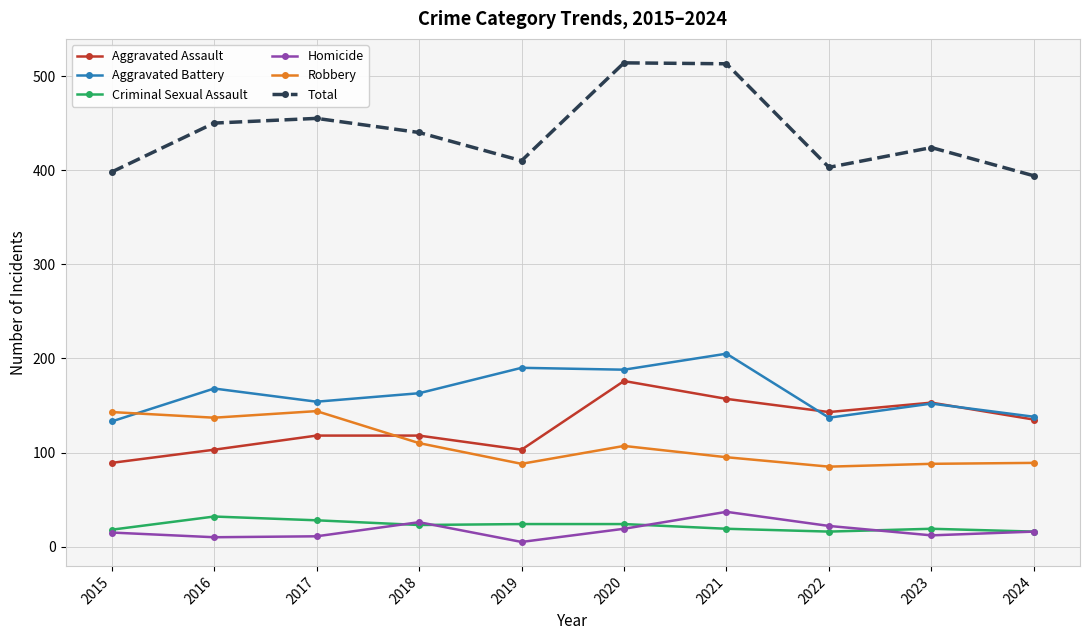

True or false: Total has a value of 424 at 2023.

True